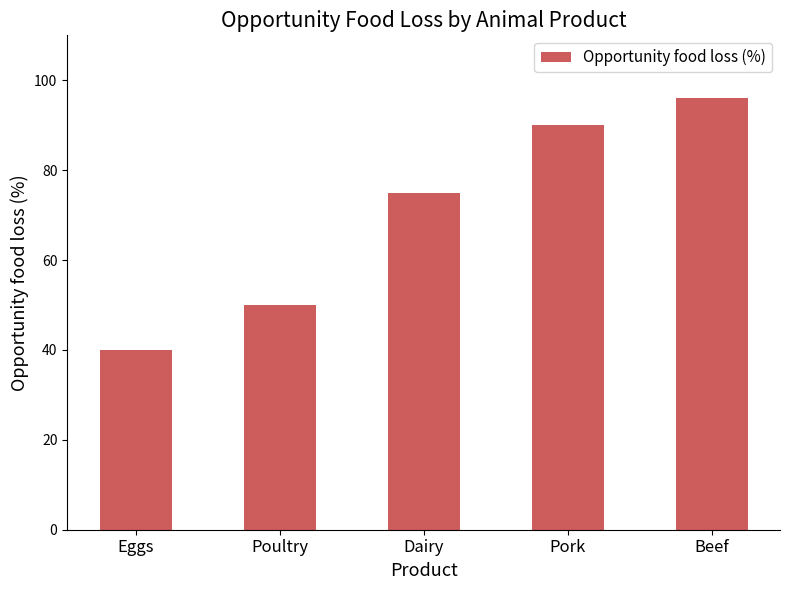

What is the sum of the values at Pork and Poultry?

140